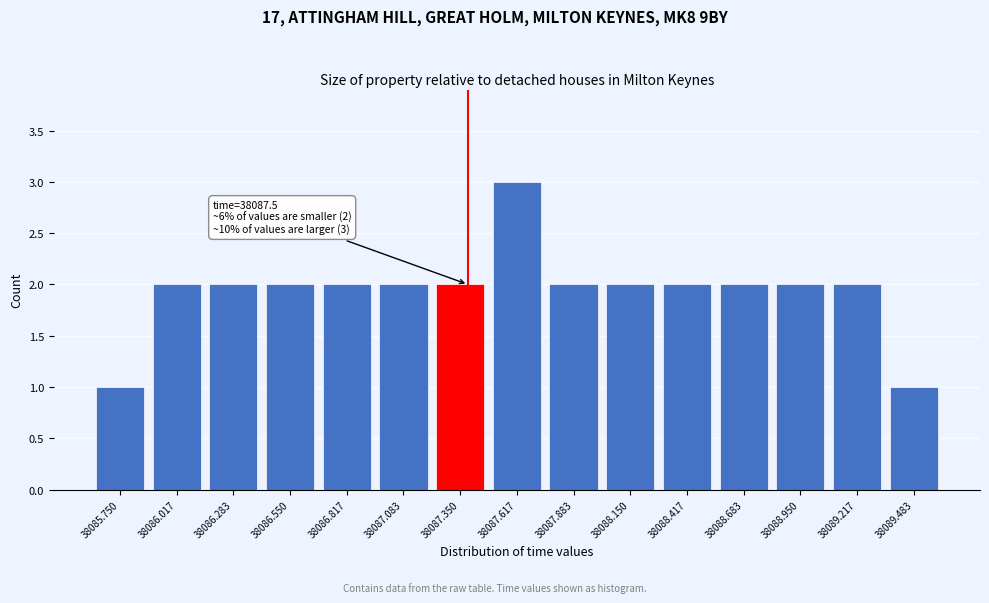

Reading left to right, what are all the values shown in this chart?

38085.750=1	38086.017=2	38086.283=2	38086.550=2	38086.817=2	38087.083=2	38087.350=2	38087.617=3	38087.883=2	38088.150=2	38088.417=2	38088.683=2	38088.950=2	38089.217=2	38089.483=1